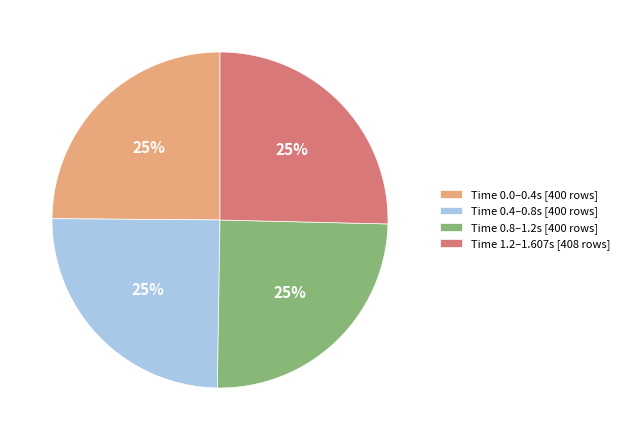

Is it true that Time 0.8–1.2s [400 rows] is 25% of the pie?

True